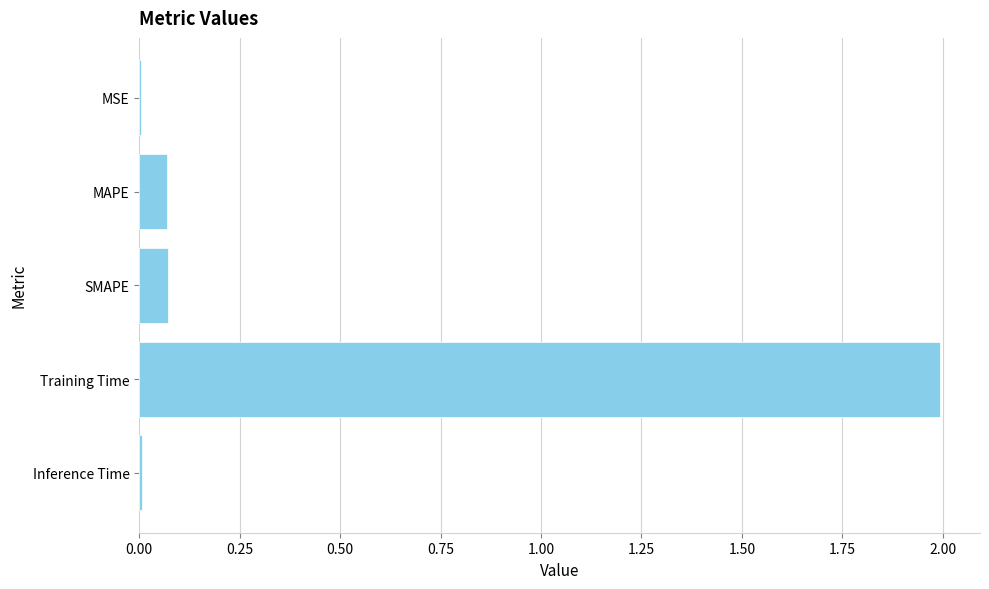

What is the sum of all values?

2.1